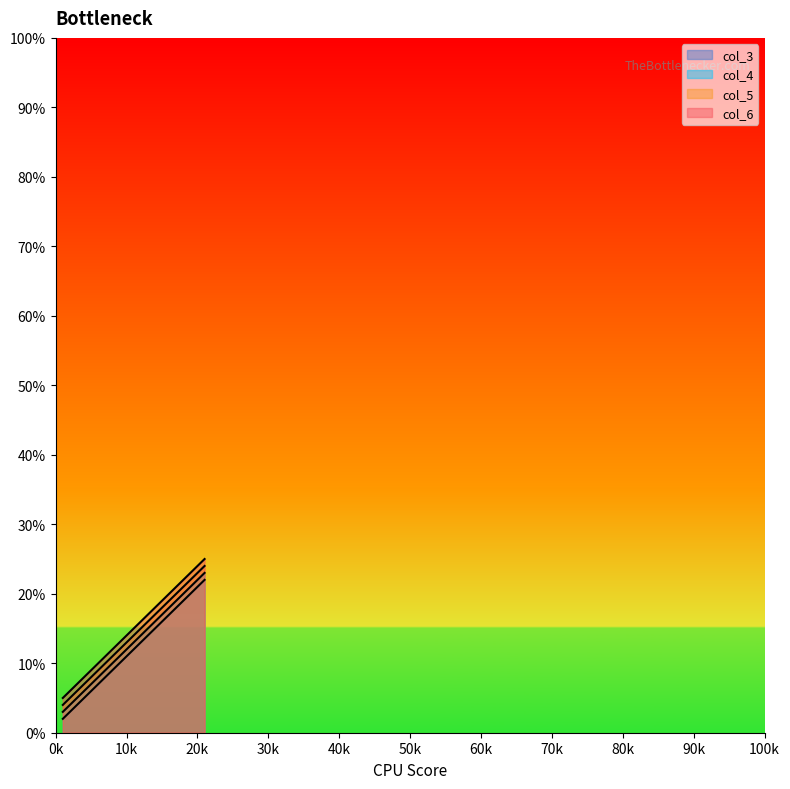

What is the value of the col_6 point at the 4th from the left?

20